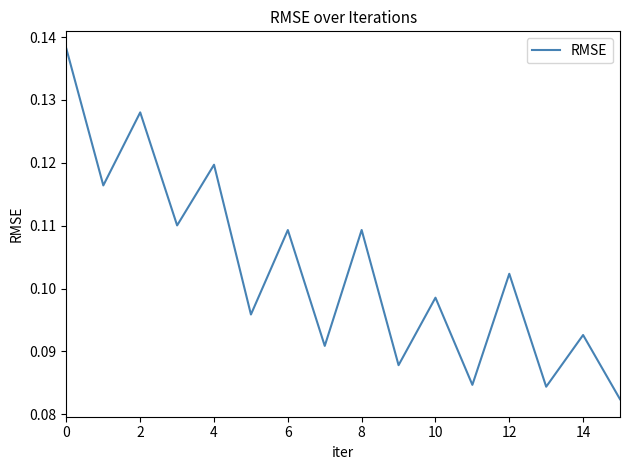

The chart shows a value of 0.0 at 4. True or false?

False